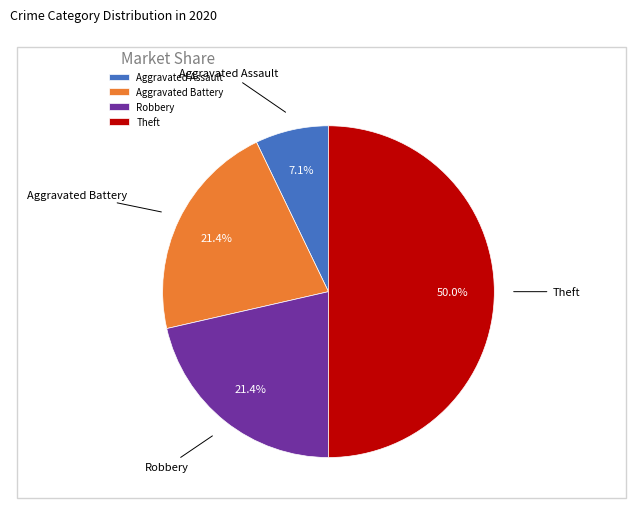

What is the ratio of the value at Aggravated Battery to the value at Aggravated Assault?

3.0